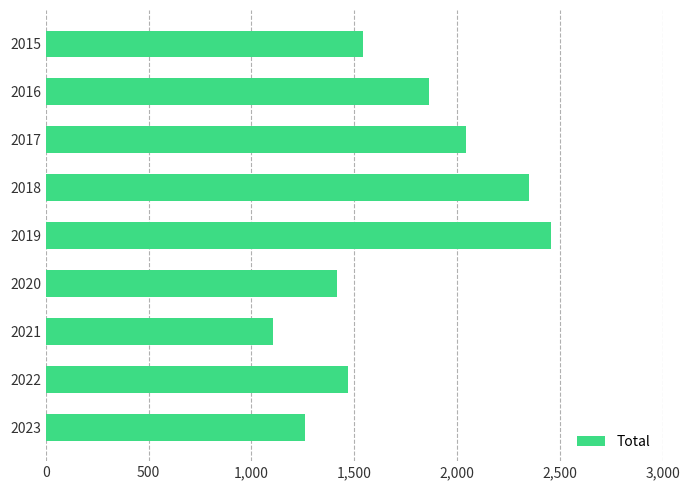

Reading top to bottom, what are all the values shown in this chart?

1543	1866	2044	2352	2459	1414	1105	1468	1261